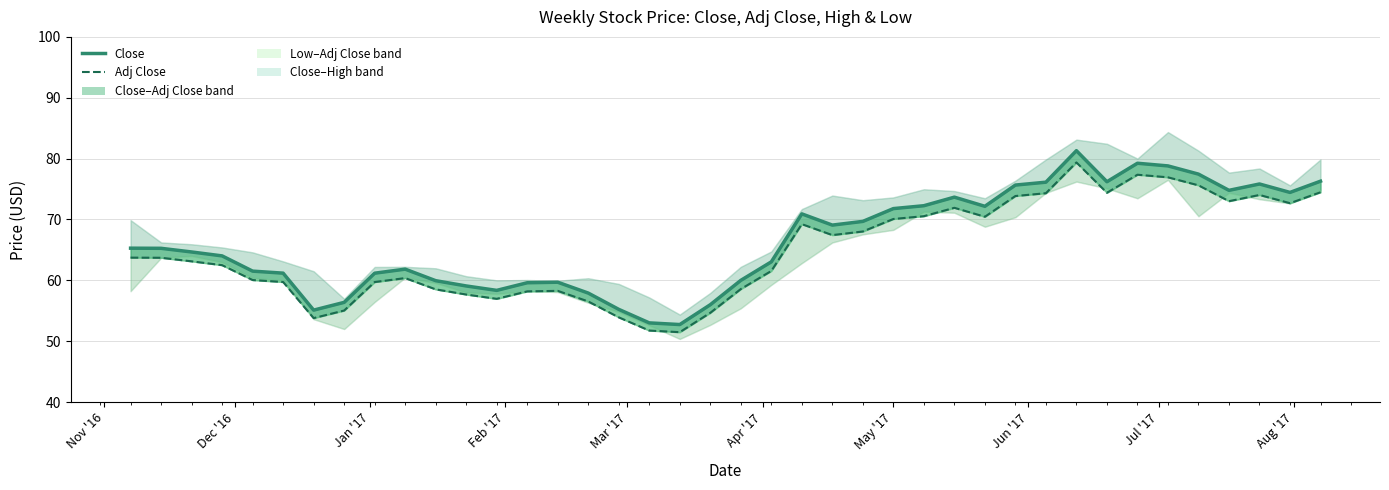

What is the sum of all Close values?

2656.6